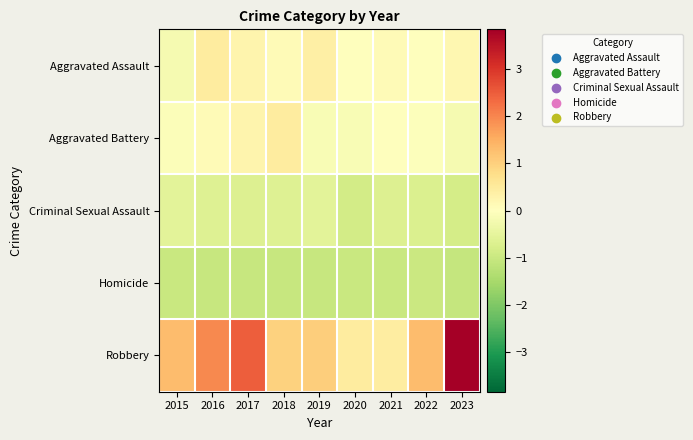

How many distinct data groups are displayed?

5